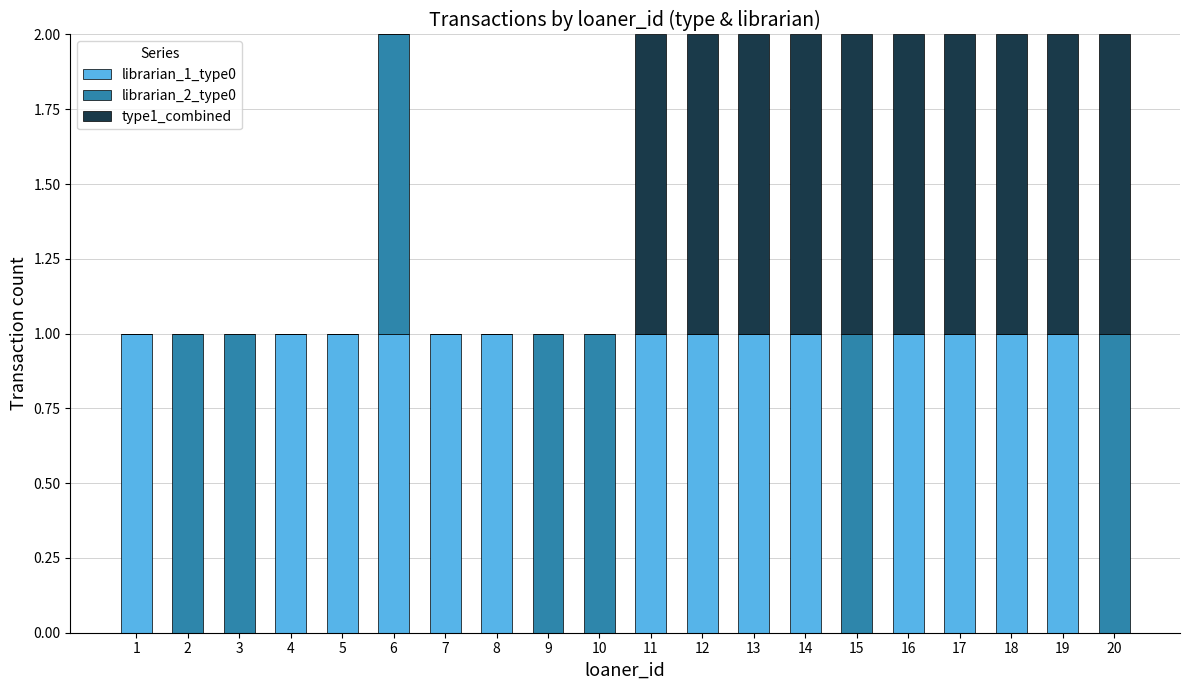

Is it true that librarian_1_type0 equals 2 at 14?

False